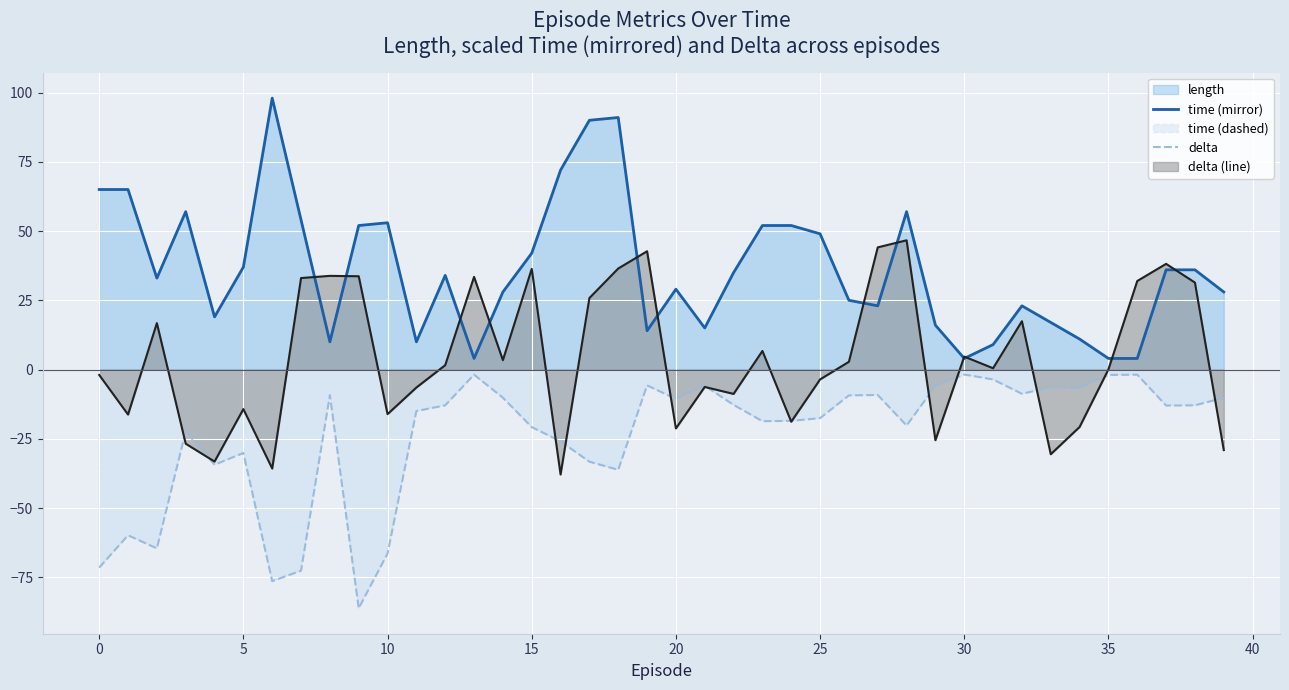

Is it true that delta (line) equals 46.7 at 28?

True